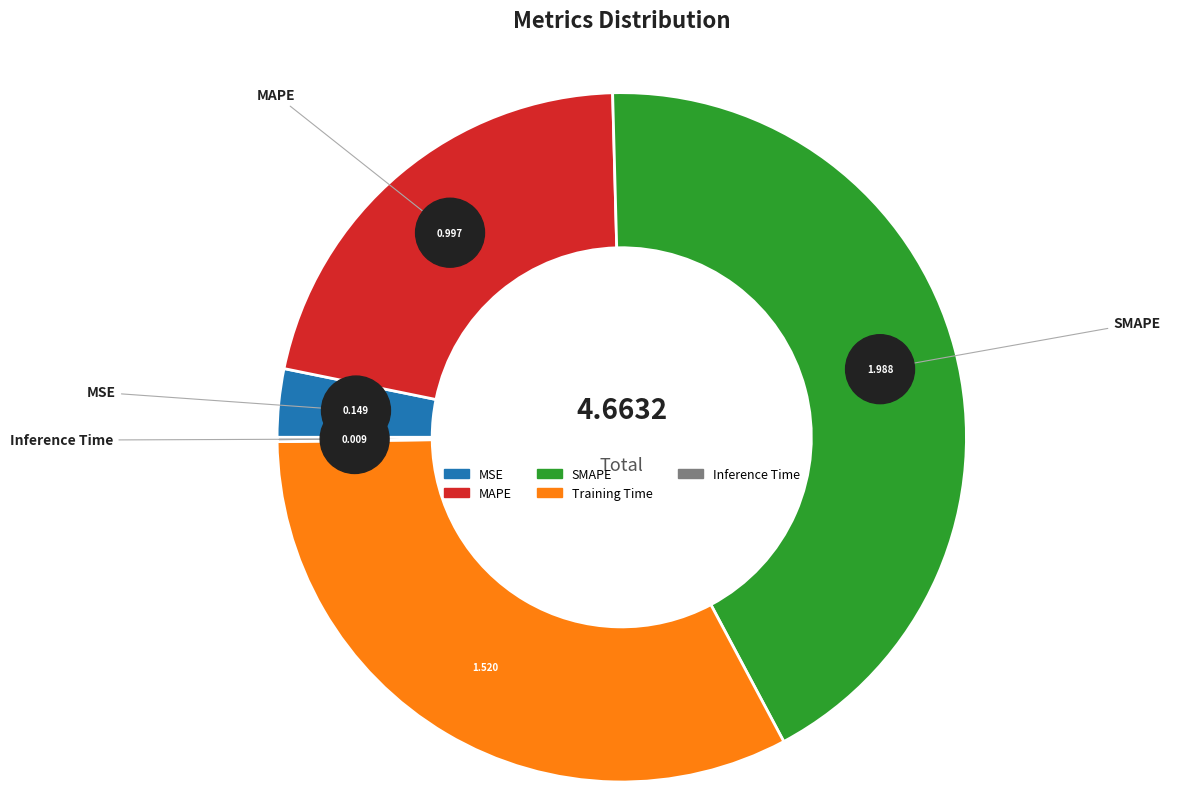

To the nearest percent, what is the combined percentage of SMAPE and MSE?

46%